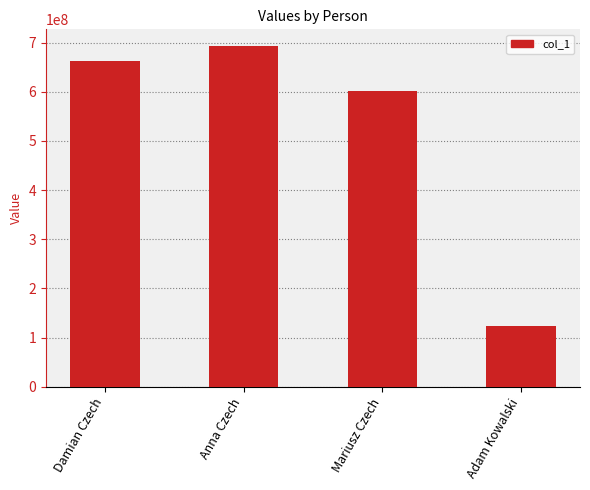

What is the value of the 3rd bar from the left?

602319486